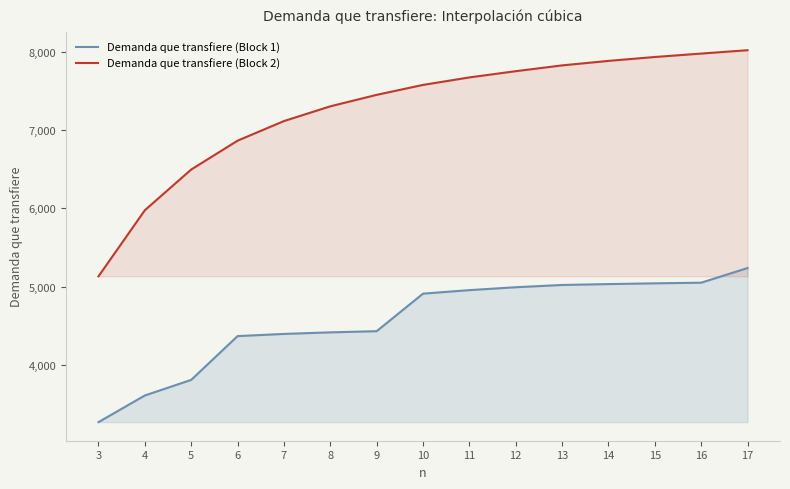

Reading left to right, transcribe all the data shown in this chart.

Demanda que transfiere (Block 1): 3265.5	3606.4	3805.7	4365.6	4393.5	4413.5	4428.6	4908.6	4953.7	4990.6	5019.6	5030.9	5040.6	5048.8	5236.1
Demanda que transfiere (Block 2): 5129.7	5975.6	6496.0	6865.0	7115.7	7304.2	7451.1	7578.2	7674.0	7753.8	7827.7	7885.3	7935.2	7978.8	8022.0